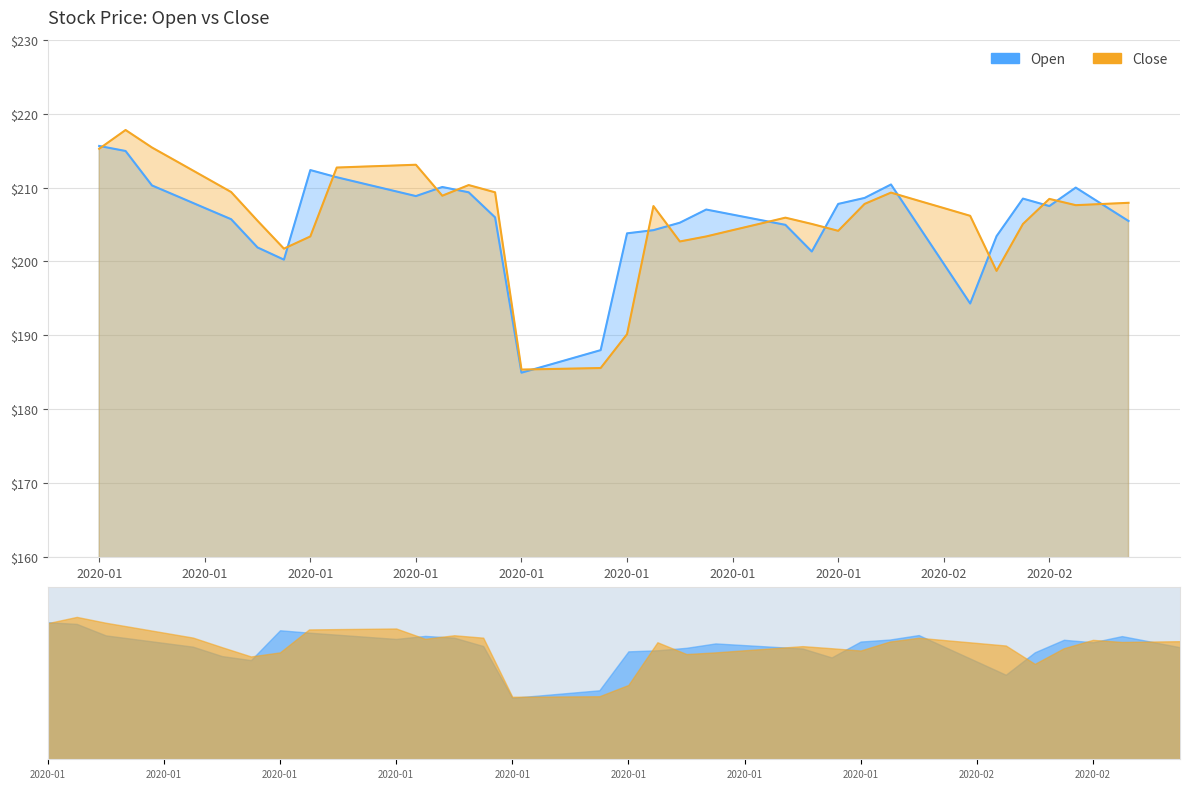

Between 2020-01-12 and 2020-01-18, which is larger?

2020-01-12